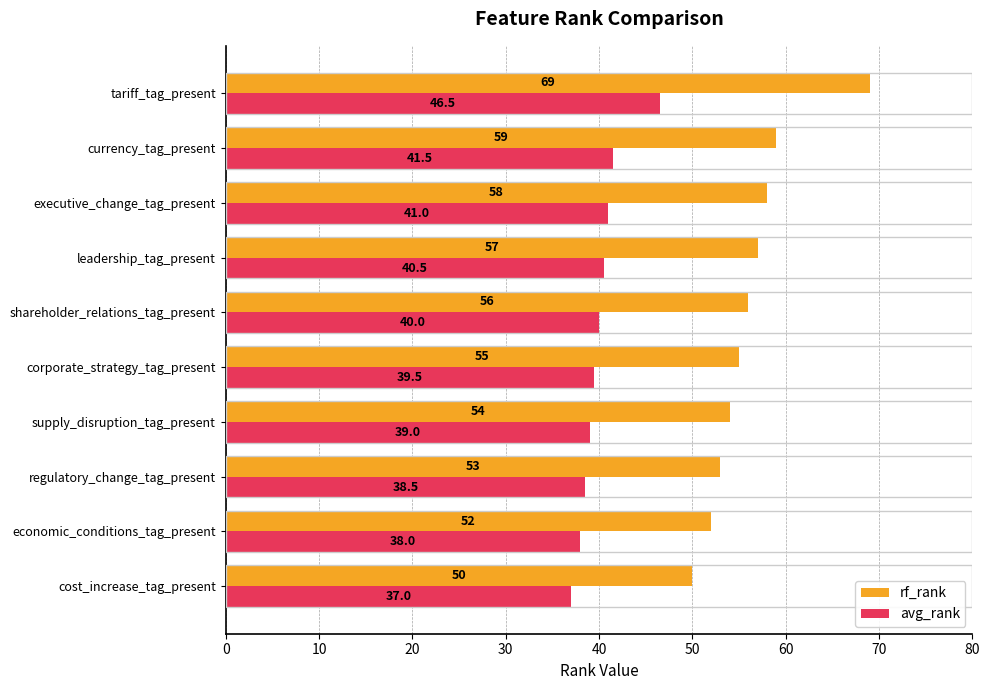

Which series has the widest spread of values?

rf_rank